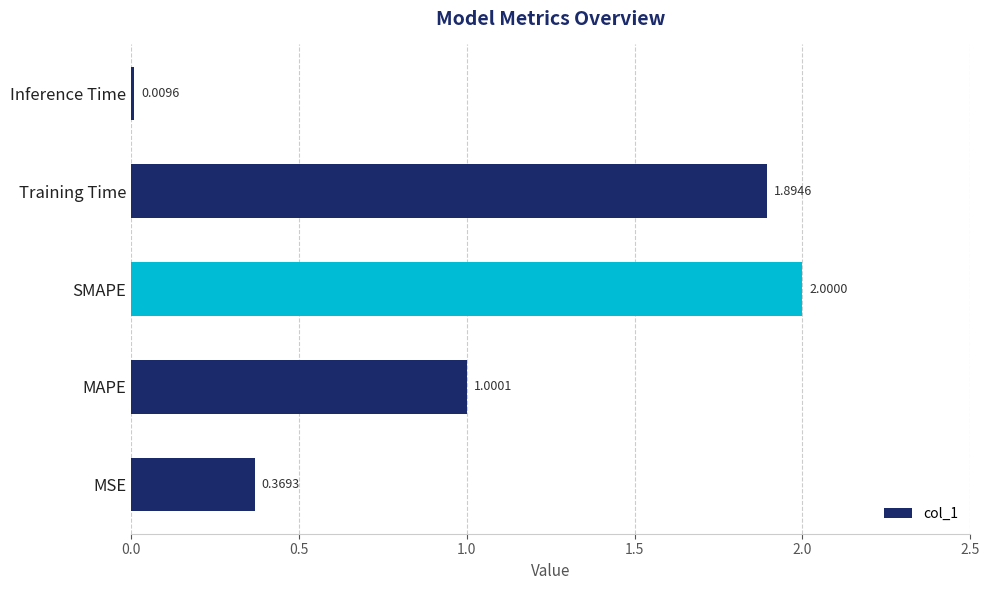

Rank the categories by value from highest to lowest.

SMAPE, Training Time, MAPE, MSE, Inference Time